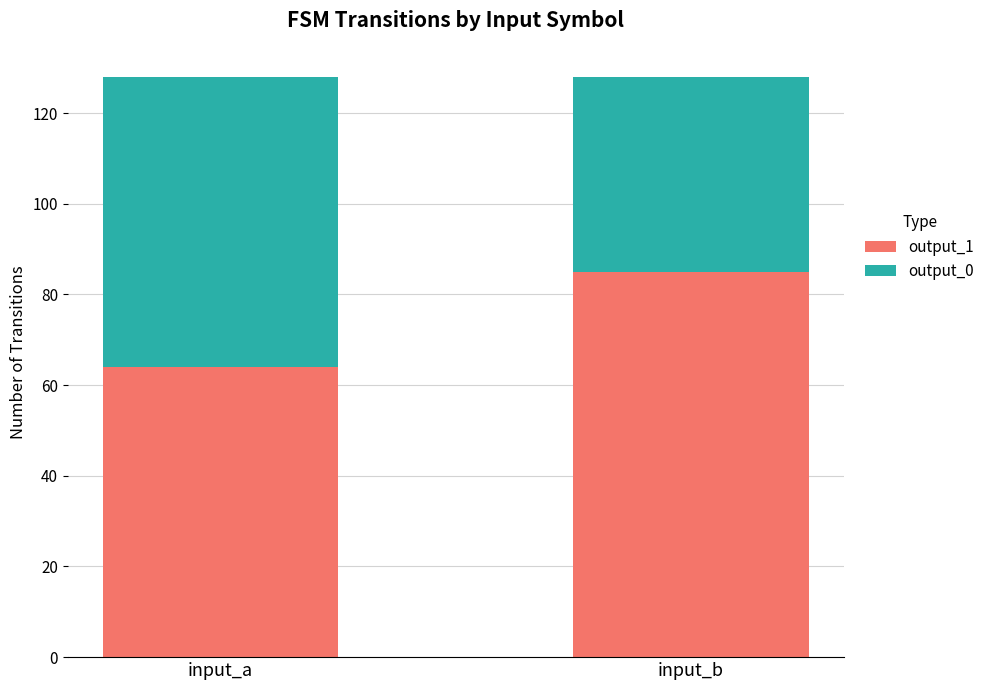

How many categories are shown in the chart?

2